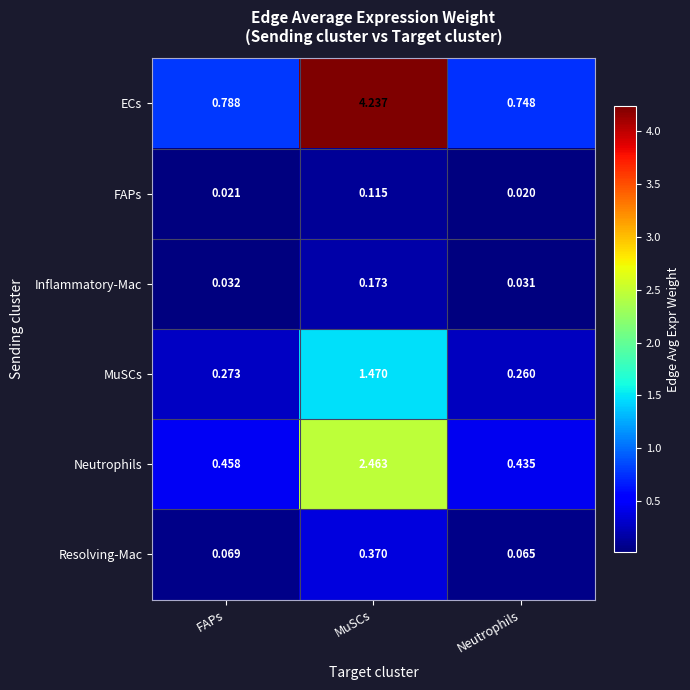

Which series has the largest range (max minus min)?

ECs